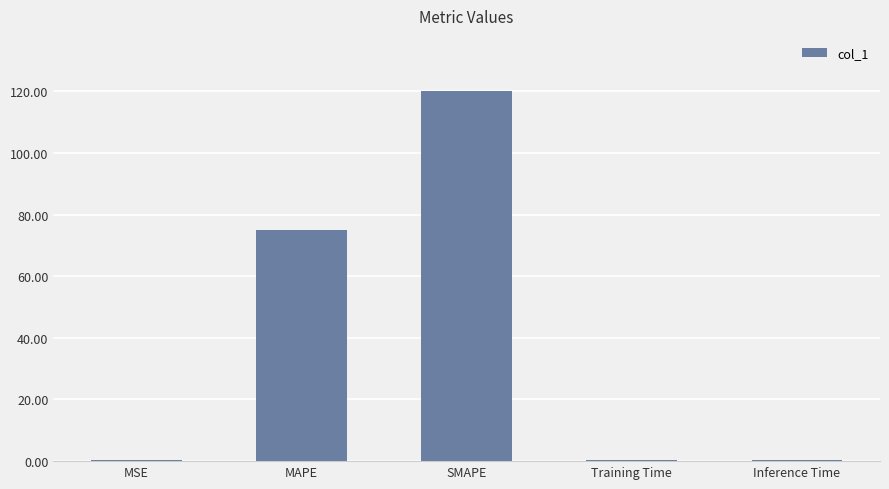

What is the sum of all values?

195.7